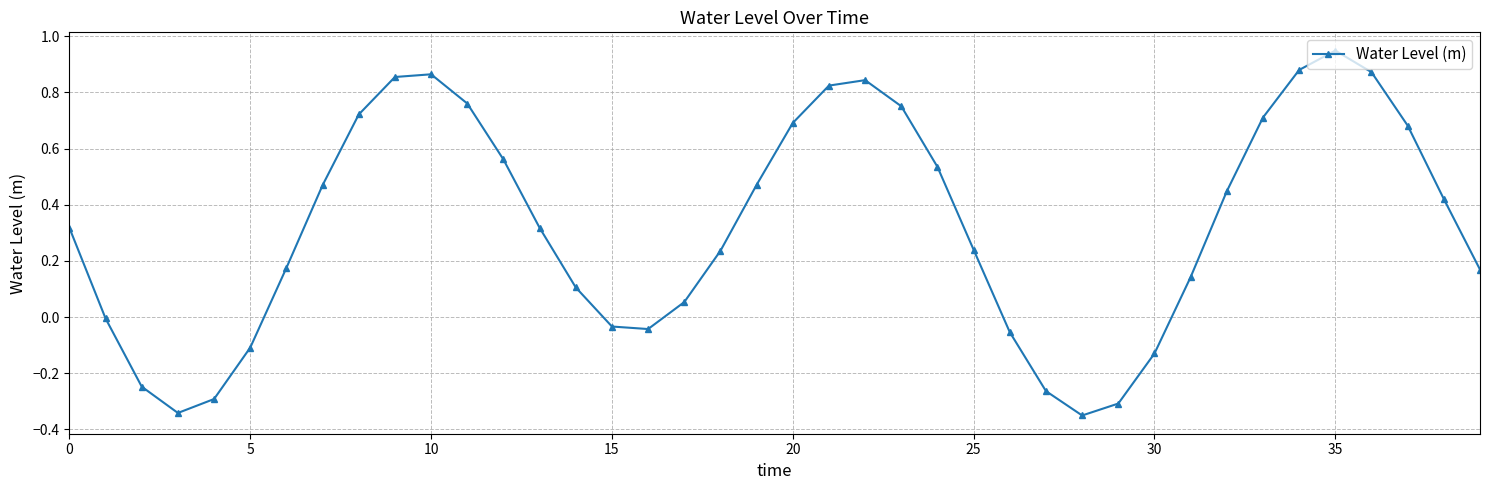

What is the difference between the maximum and second lowest values?

1.3